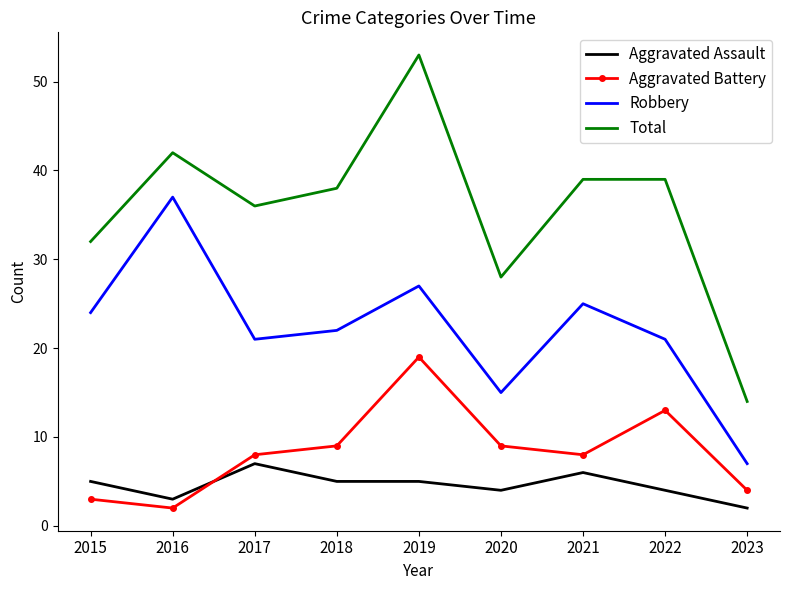

What is the maximum value shown in the chart?

53